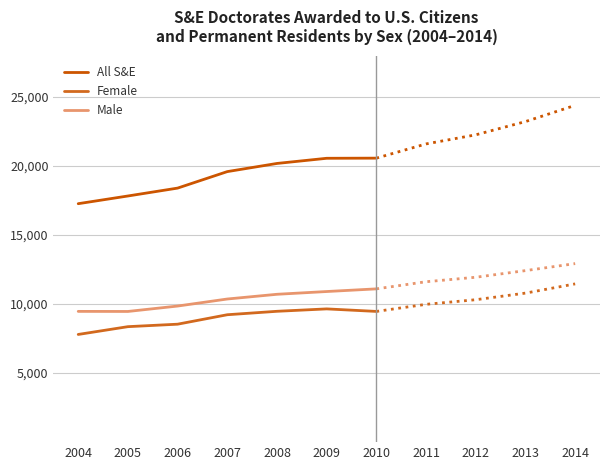

What is the sum of the Male values at 2005 and 2008?

20174